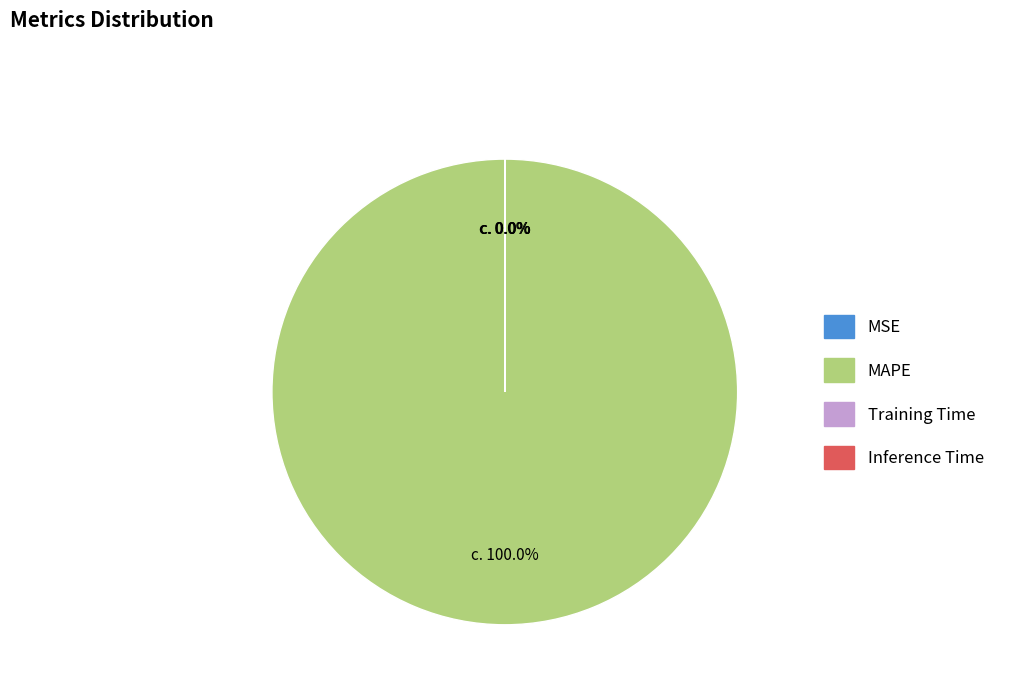

Which category has the biggest portion of the pie?

MAPE